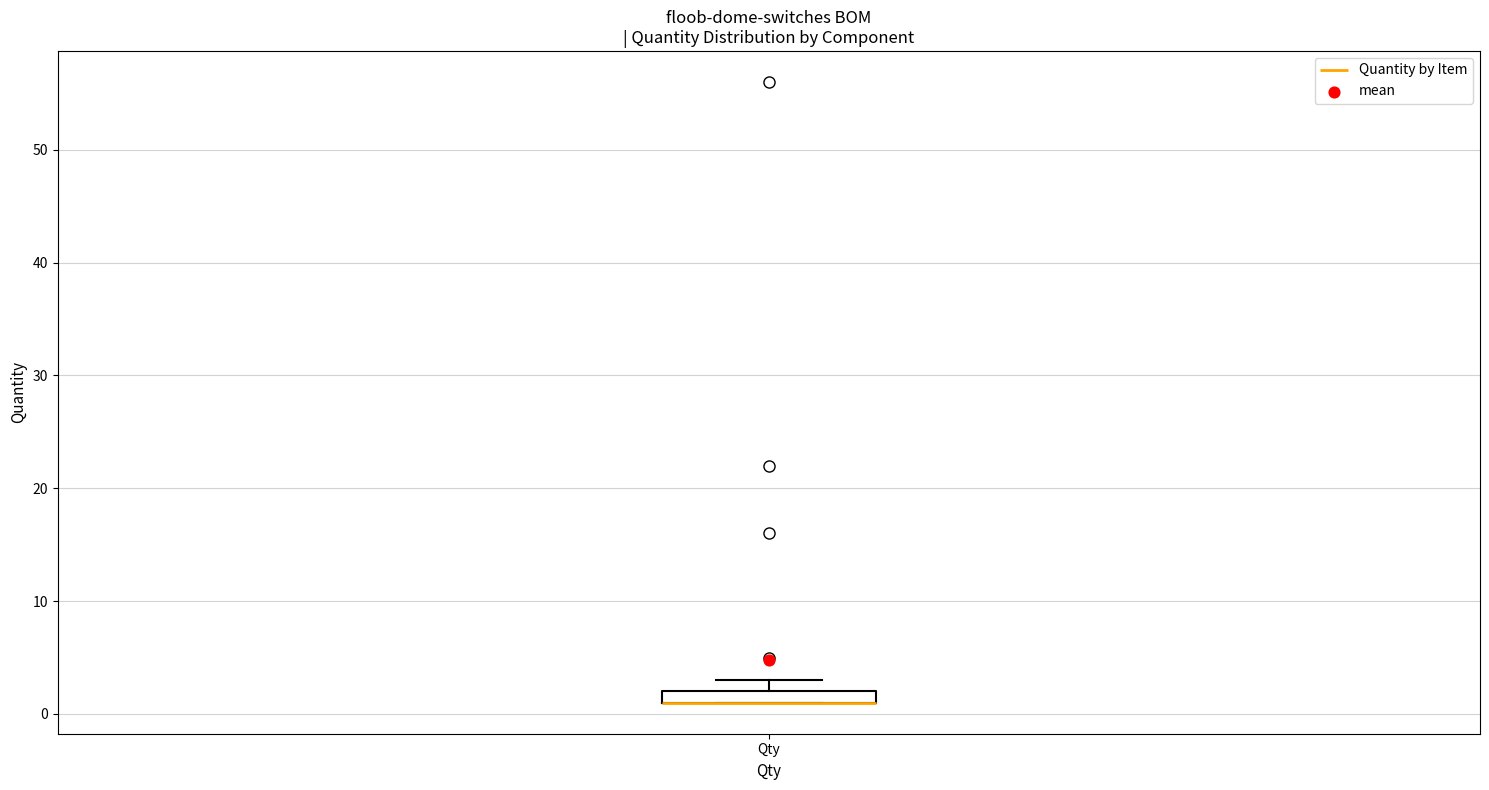

Where is the upper edge of the box for Qty on the y-axis? The values are not printed on the chart, so give them approximately, as read against the axis.

2